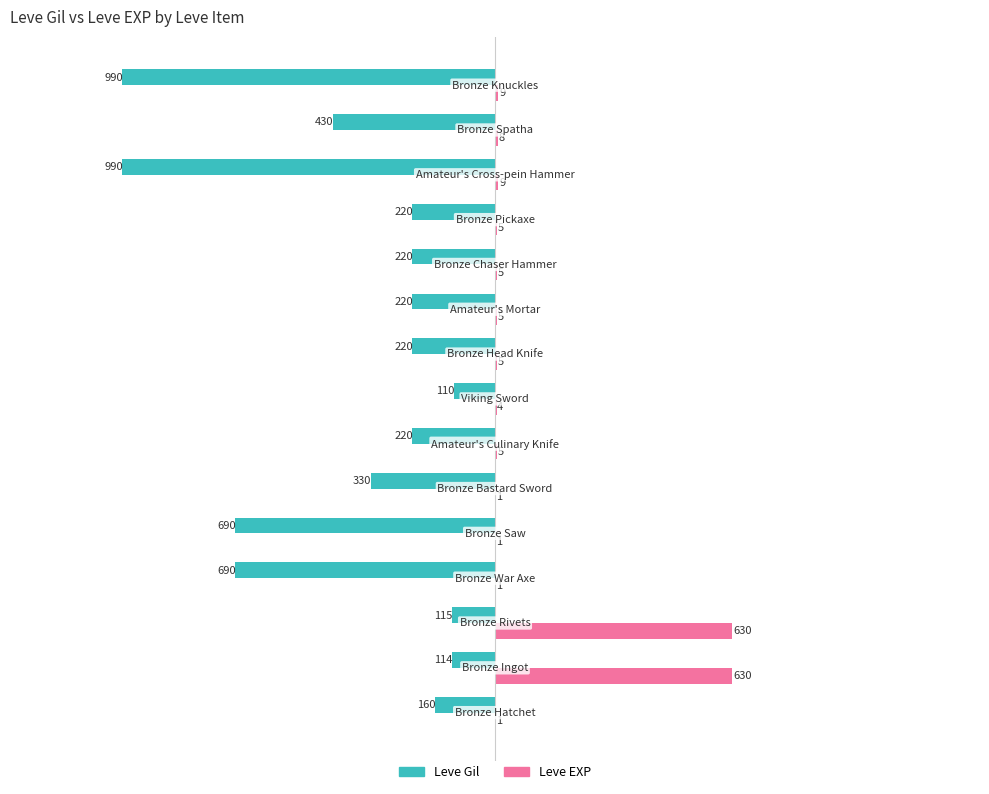

Which series has the largest total across all categories?

Leve EXP